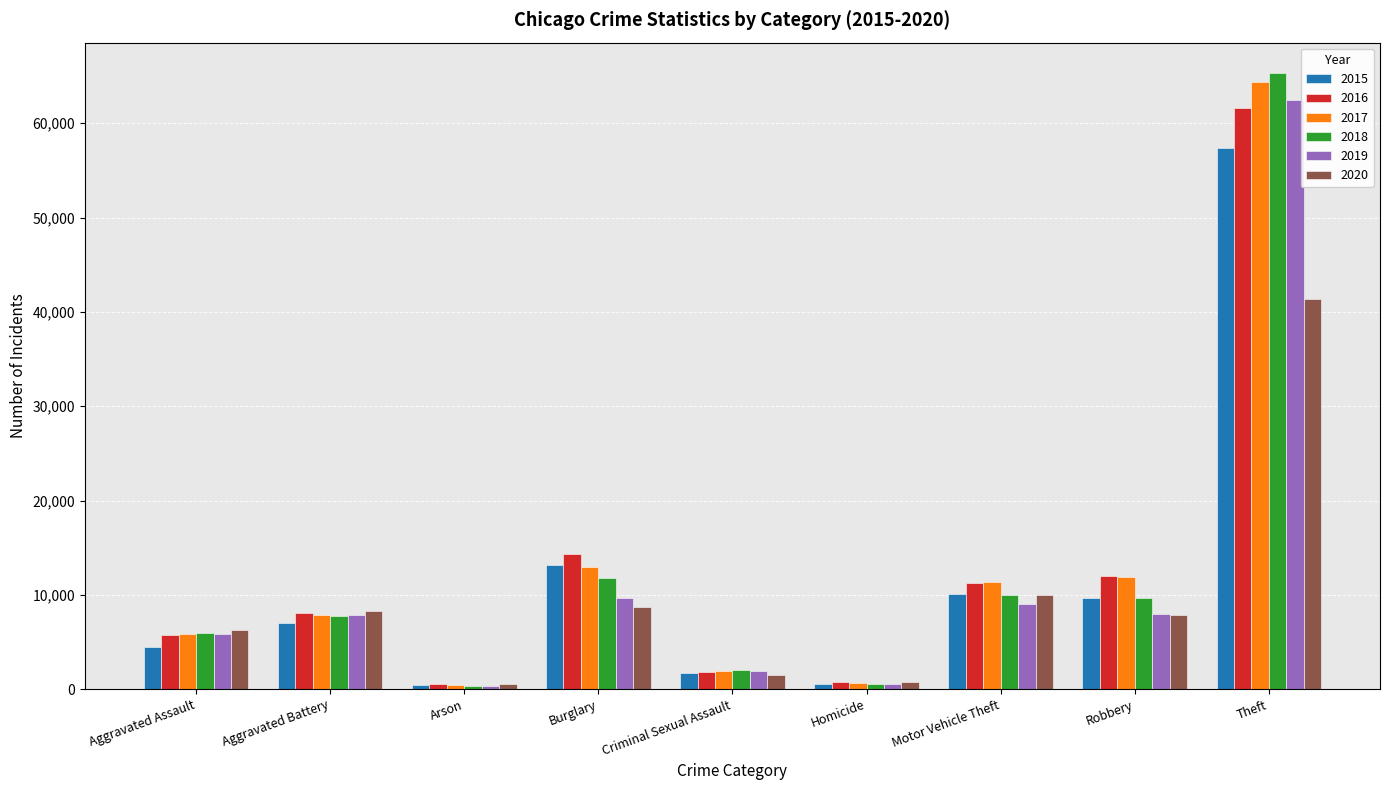

Which category has the highest value in the 2015 series?

Theft